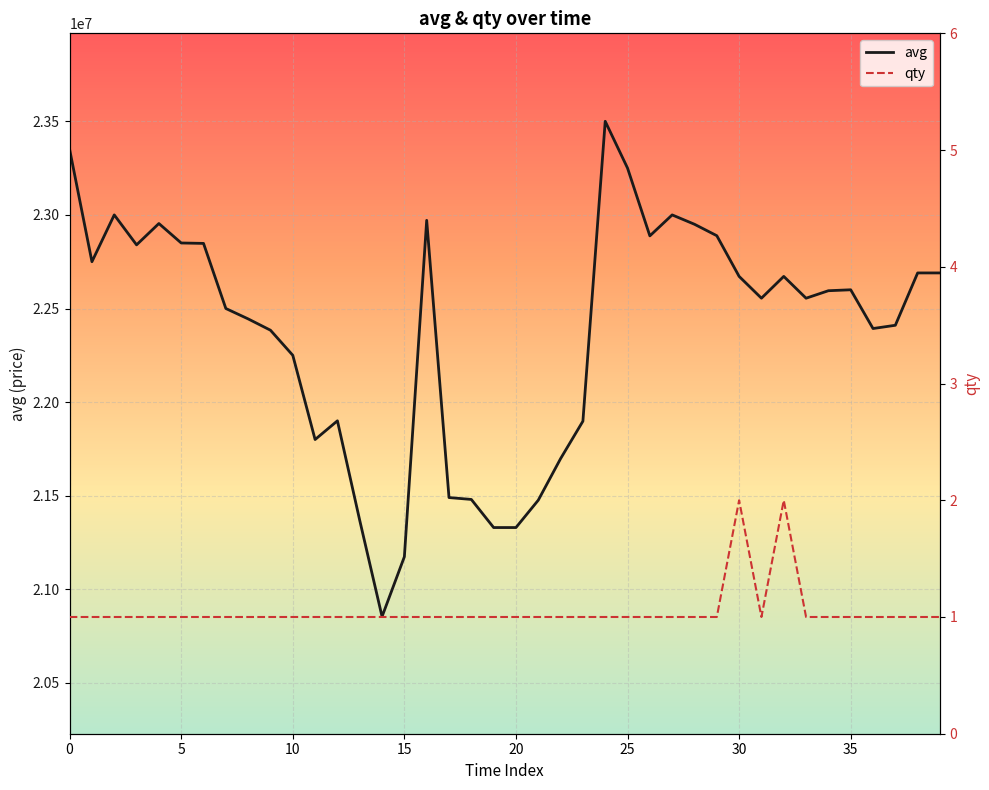

Between 9 and 28, which is larger?

28